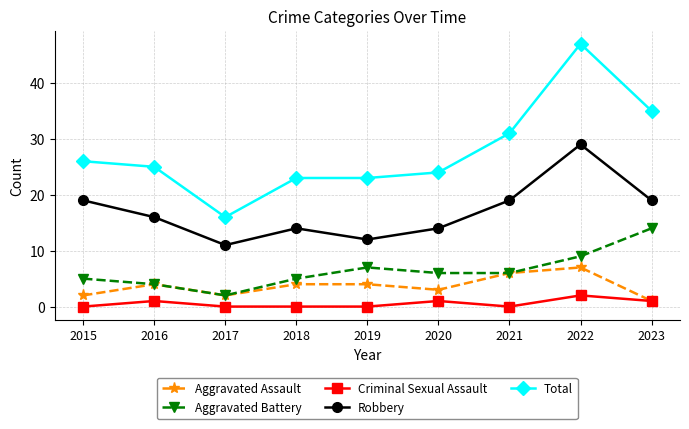

The value of Aggravated Battery at 2020 is 6. True or false?

True